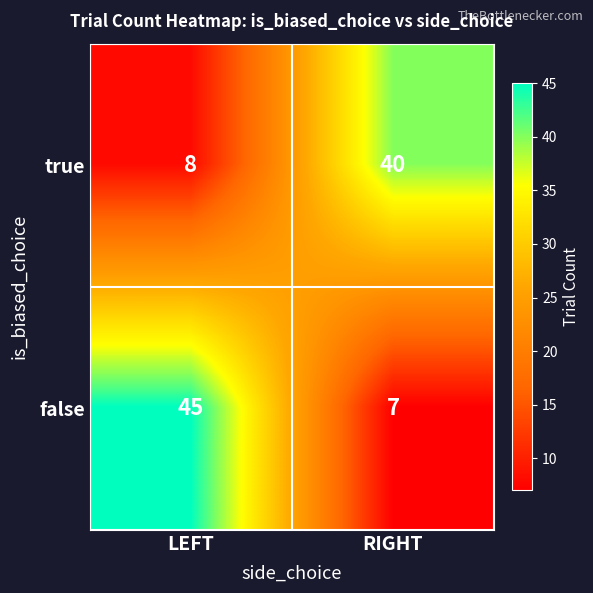

Rank the series by their maximum value, from highest to lowest.

false, true